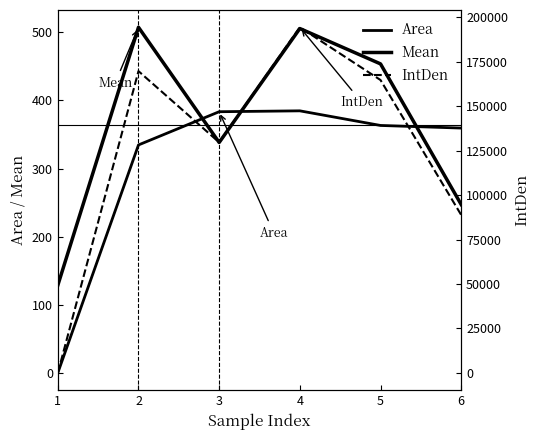

Between 6 and 2, which is larger?

6